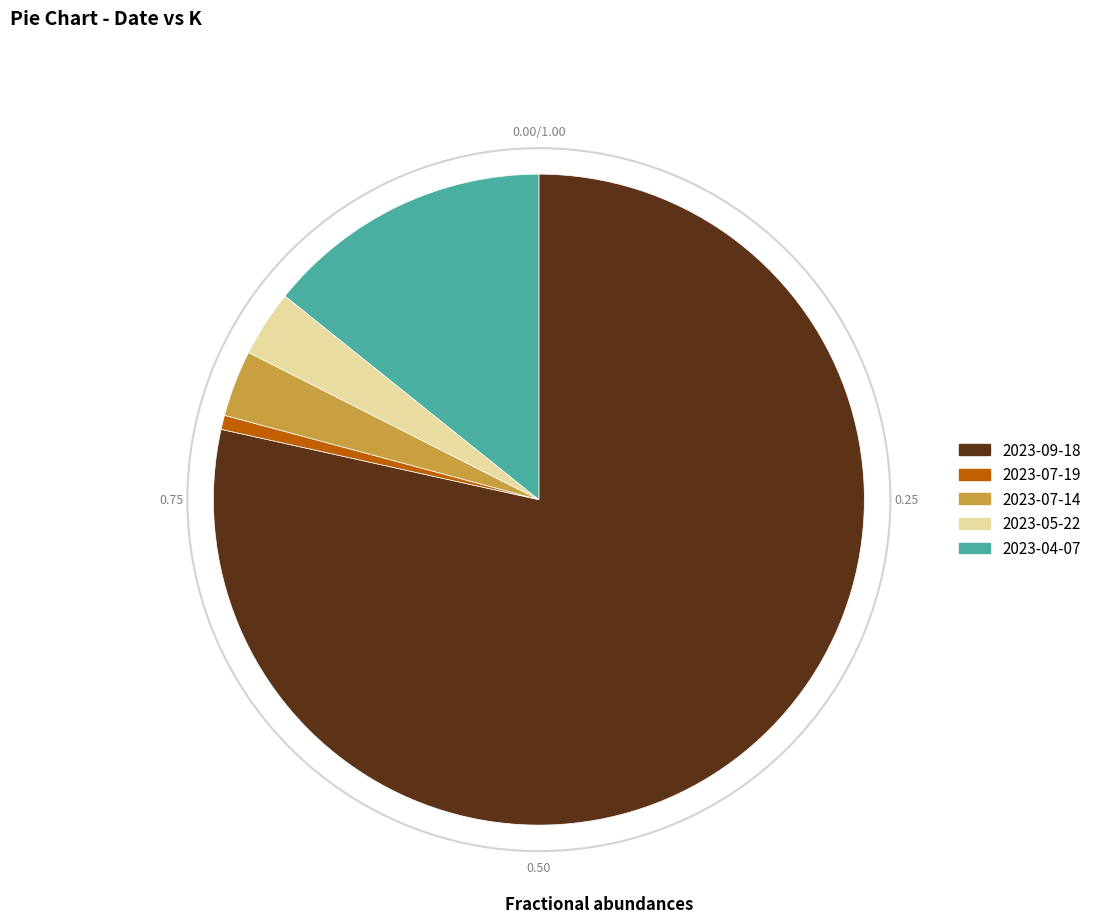

What is the smallest slice in the pie chart?

2023-07-19